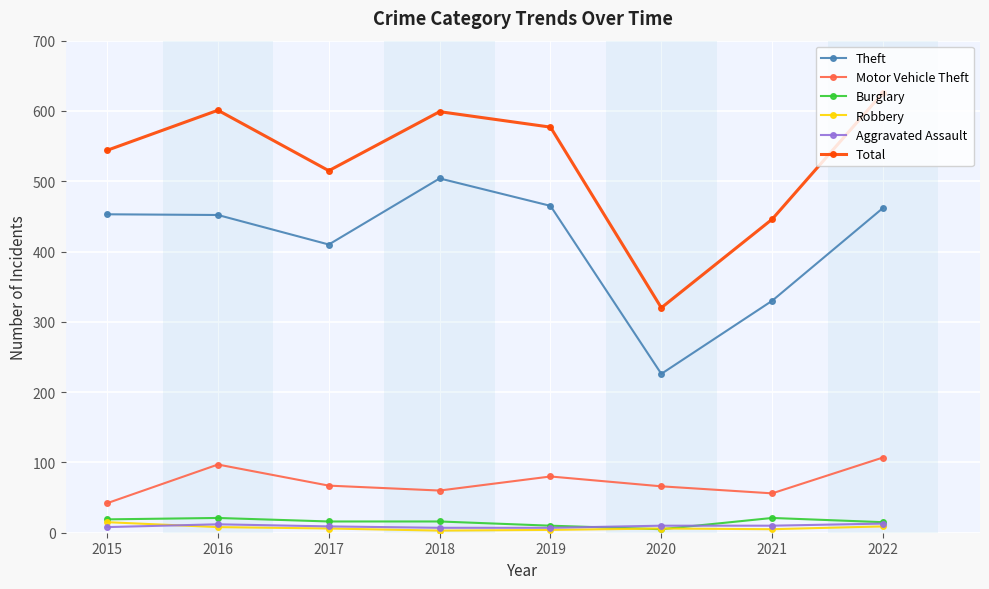

How many lines are shown in the chart?

6